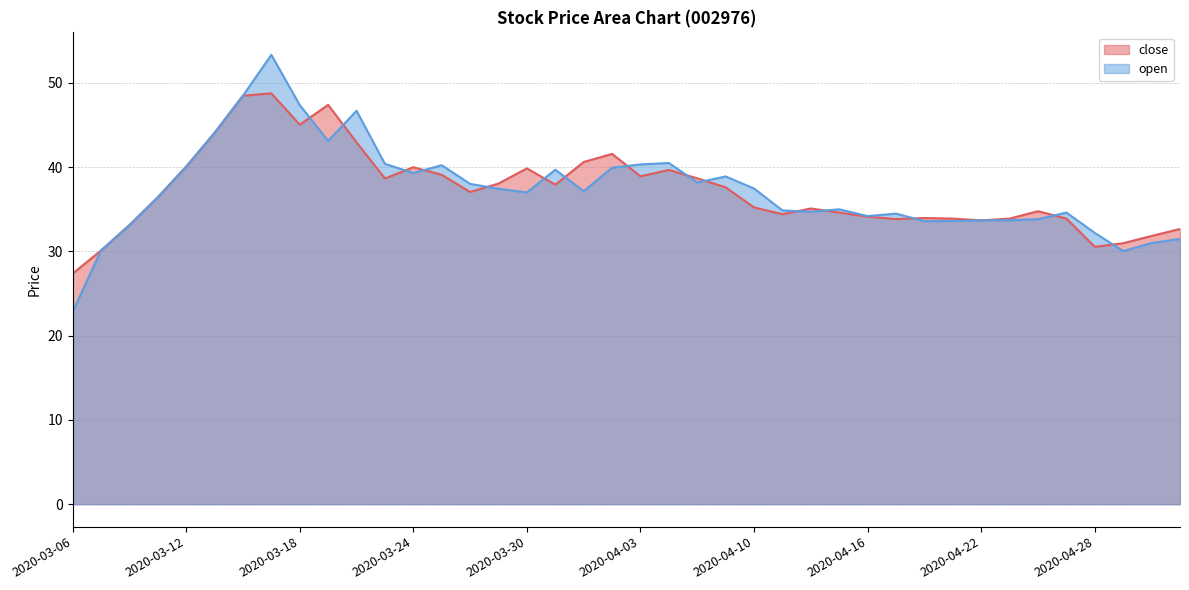

What is the sum of all close line values?

1489.1